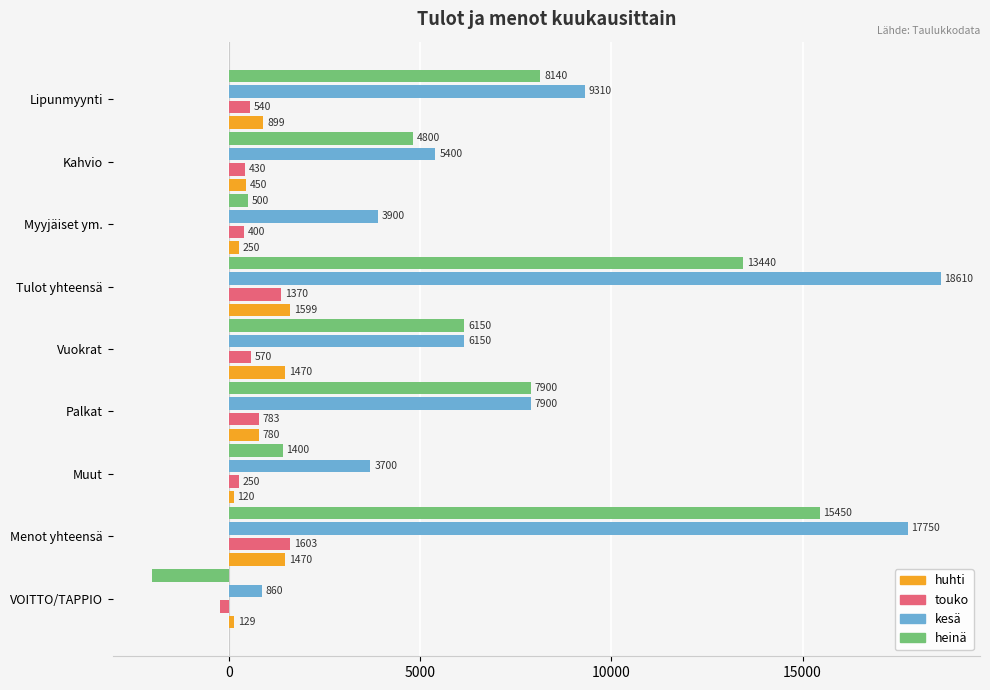

What is the average value of the huhti series?

796